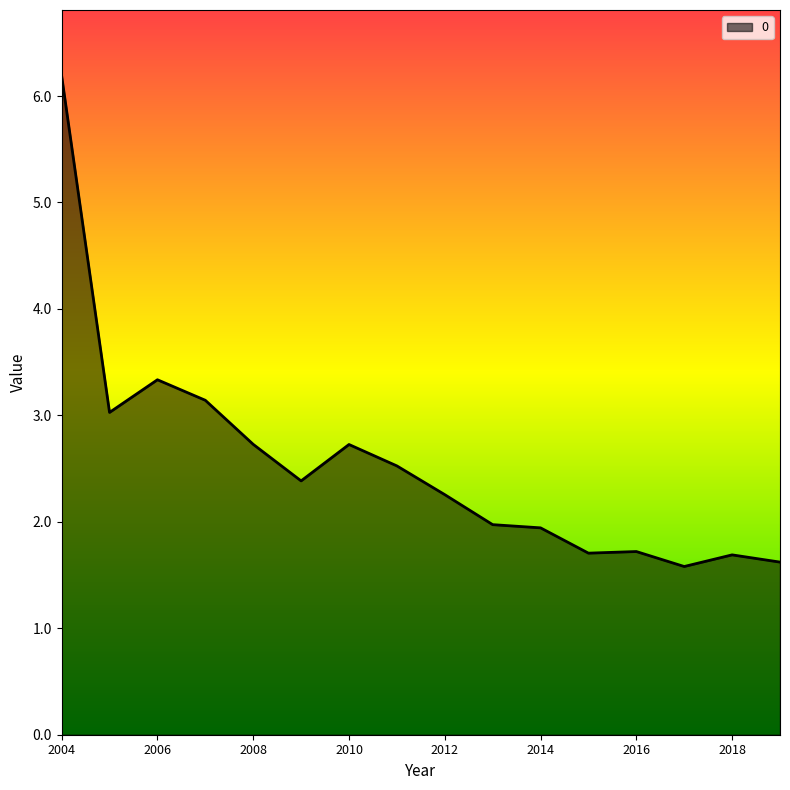

What is the smallest value displayed?

1.6